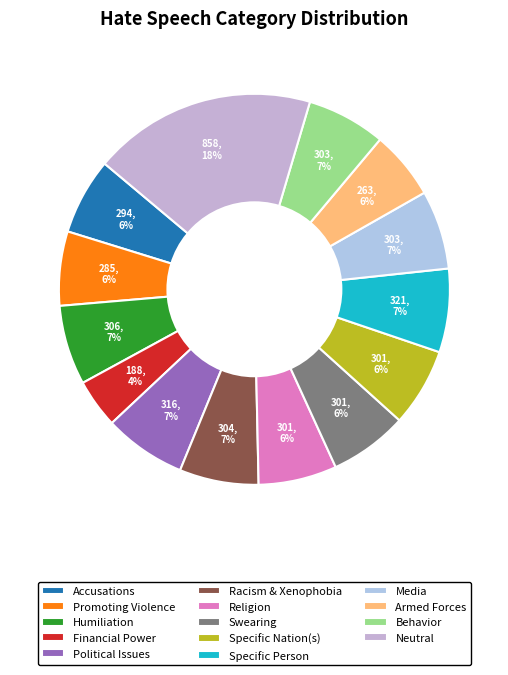

To the nearest percent, what portion does Promoting Violence represent?

6%